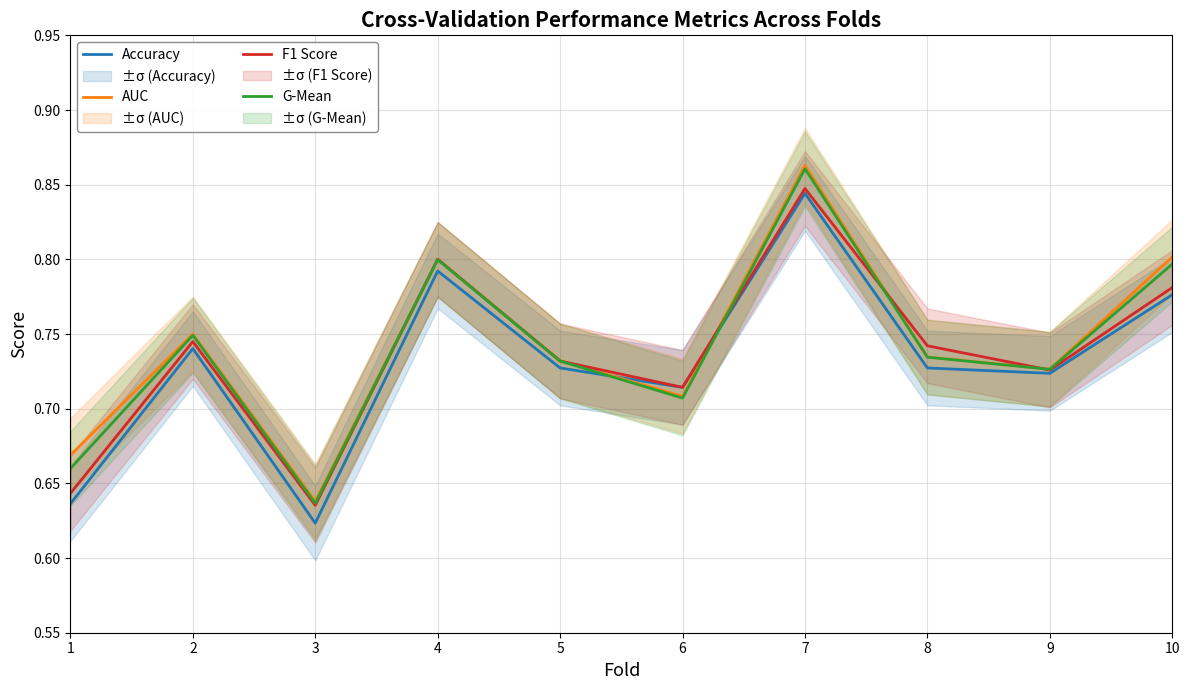

Rank the series by their maximum value, from highest to lowest.

AUC, G-Mean, F1 Score, Accuracy